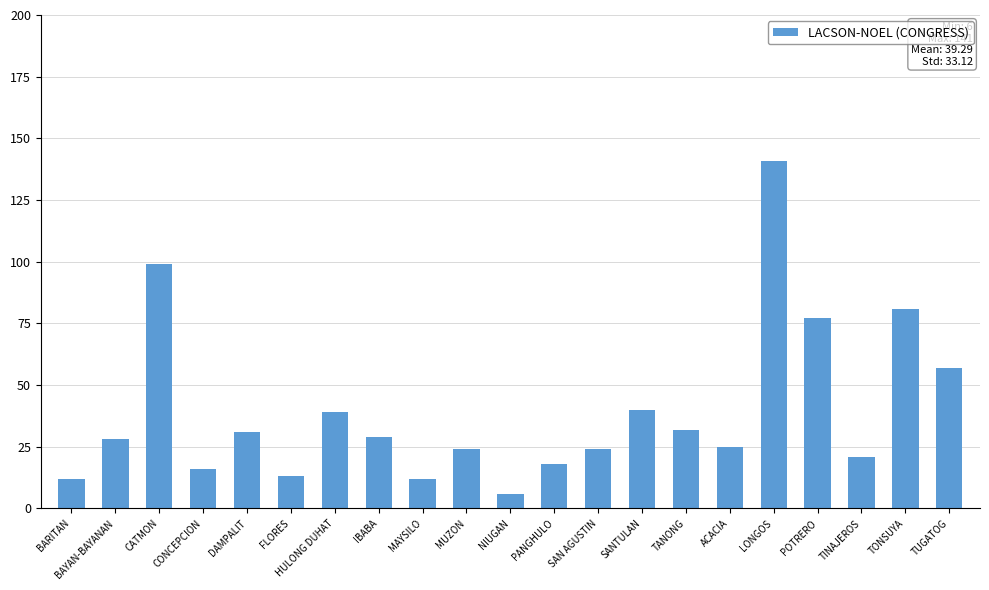

How many data points are less than 28?

10